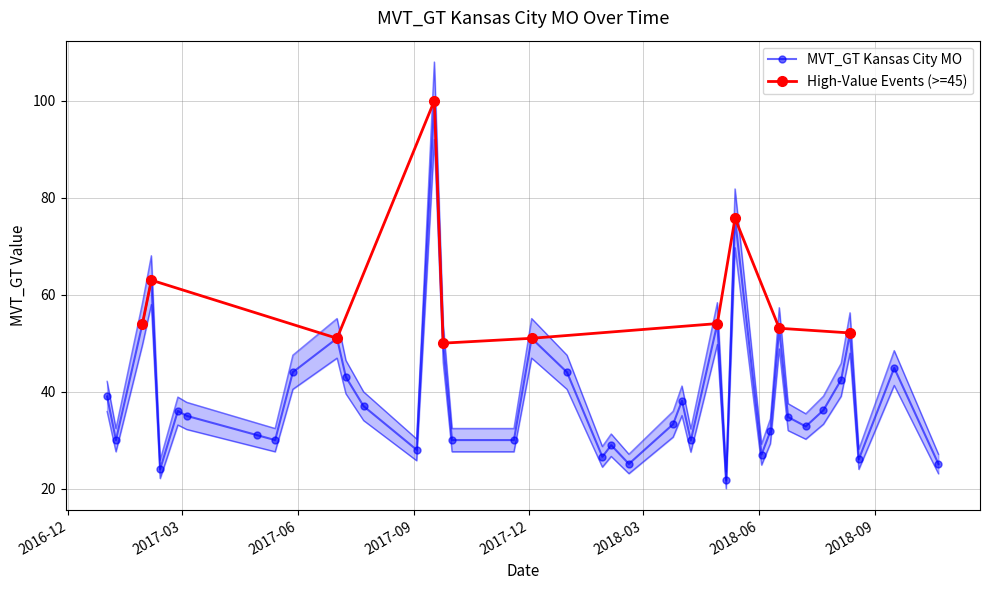

What is the lowest value of the MVT_GT Kansas City MO series?

21.7